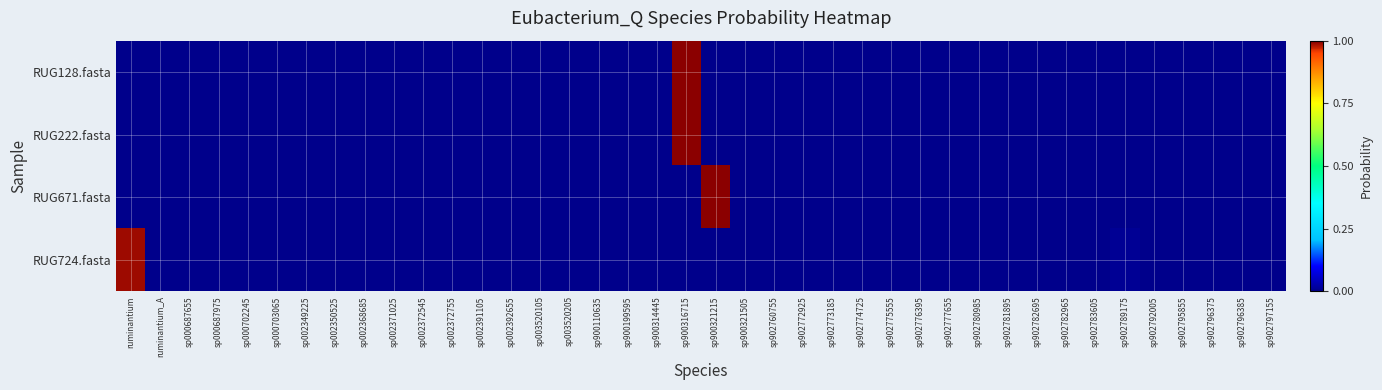

Reading left to right, list all the values displayed in this chart.

RUG128.fasta: ruminantium=0.0	ruminantium_A=0.0	sp000687655=0.0	sp000687975=0.0	sp000702245=0.0	sp000703065=0.0	sp002349225=0.0	sp002350525=0.0	sp002368685=0.0	sp002371025=0.0	sp002372545=0.0	sp002372755=0.0	sp002391105=0.0	sp002392655=0.0	sp003520105=0.0	sp003520205=0.0	sp900110635=0.0	sp900199595=0.0	sp900314445=0.0	sp900316715=1.0	sp900321215=0.0	sp900321505=0.0	sp902760755=0.0	sp902772925=0.0	sp902773185=0.0	sp902774725=0.0	sp902775555=0.0	sp902776395=0.0	sp902777655=0.0	sp902780985=0.0	sp902781895=0.0	sp902782695=0.0	sp902782965=0.0	sp902783605=0.0	sp902789175=0.0	sp902792005=0.0	sp902795855=0.0	sp902796375=0.0	sp902796385=0.0	sp902797155=0.0
RUG222.fasta: ruminantium=0.0	ruminantium_A=0.0	sp000687655=0.0	sp000687975=0.0	sp000702245=0.0	sp000703065=0.0	sp002349225=0.0	sp002350525=0.0	sp002368685=0.0	sp002371025=0.0	sp002372545=0.0	sp002372755=0.0	sp002391105=0.0	sp002392655=0.0	sp003520105=0.0	sp003520205=0.0	sp900110635=0.0	sp900199595=0.0	sp900314445=0.0	sp900316715=1.0	sp900321215=0.0	sp900321505=0.0	sp902760755=0.0	sp902772925=0.0	sp902773185=0.0	sp902774725=0.0	sp902775555=0.0	sp902776395=0.0	sp902777655=0.0	sp902780985=0.0	sp902781895=0.0	sp902782695=0.0	sp902782965=0.0	sp902783605=0.0	sp902789175=0.0	sp902792005=0.0	sp902795855=0.0	sp902796375=0.0	sp902796385=0.0	sp902797155=0.0
RUG671.fasta: ruminantium=0.0	ruminantium_A=0.0	sp000687655=0.0	sp000687975=0.0	sp000702245=0.0	sp000703065=0.0	sp002349225=0.0	sp002350525=0.0	sp002368685=0.0	sp002371025=0.0	sp002372545=0.0	sp002372755=0.0	sp002391105=0.0	sp002392655=0.0	sp003520105=0.0	sp003520205=0.0	sp900110635=0.0	sp900199595=0.0	sp900314445=0.0	sp900316715=0.0	sp900321215=1.0	sp900321505=0.0	sp902760755=0.0	sp902772925=0.0	sp902773185=0.0	sp902774725=0.0	sp902775555=0.0	sp902776395=0.0	sp902777655=0.0	sp902780985=0.0	sp902781895=0.0	sp902782695=0.0	sp902782965=0.0	sp902783605=0.0	sp902789175=0.0	sp902792005=0.0	sp902795855=0.0	sp902796375=0.0	sp902796385=0.0	sp902797155=0.0
RUG724.fasta: ruminantium=1.0	ruminantium_A=0.0	sp000687655=0.0	sp000687975=0.0	sp000702245=0.0	sp000703065=0.0	sp002349225=0.0	sp002350525=0.0	sp002368685=0.0	sp002371025=0.0	sp002372545=0.0	sp002372755=0.0	sp002391105=0.0	sp002392655=0.0	sp003520105=0.0	sp003520205=0.0	sp900110635=0.0	sp900199595=0.0	sp900314445=0.0	sp900316715=0.0	sp900321215=0.0	sp900321505=0.0	sp902760755=0.0	sp902772925=0.0	sp902773185=0.0	sp902774725=0.0	sp902775555=0.0	sp902776395=0.0	sp902777655=0.0	sp902780985=0.0	sp902781895=0.0	sp902782695=0.0	sp902782965=0.0	sp902783605=0.0	sp902789175=0.0	sp902792005=0.0	sp902795855=0.0	sp902796375=0.0	sp902796385=0.0	sp902797155=0.0